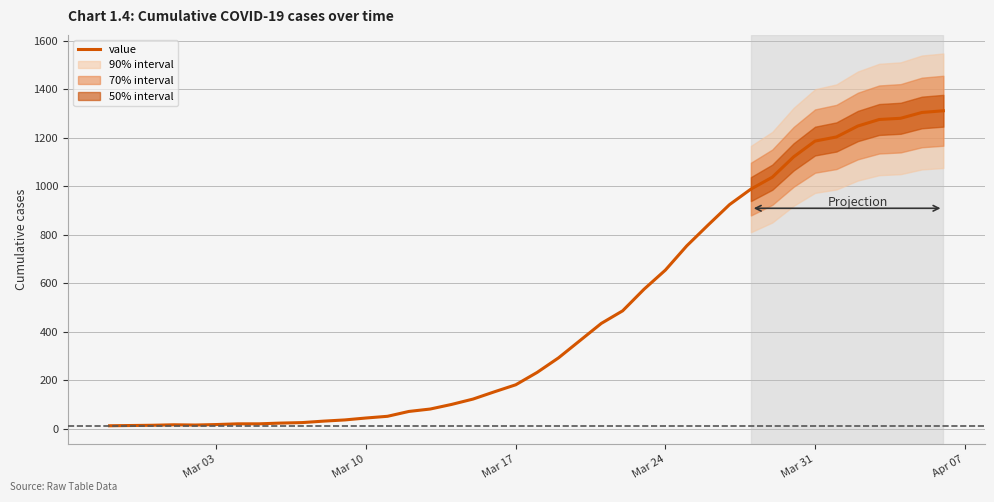

What is the maximum value for value?

1312